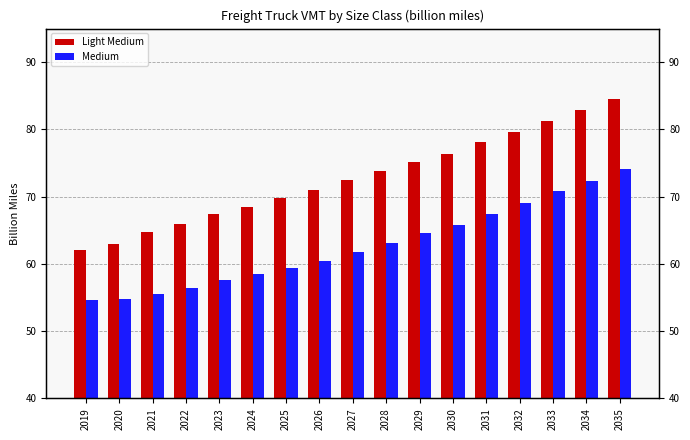

What is the total value across all series at 2033?

152.1